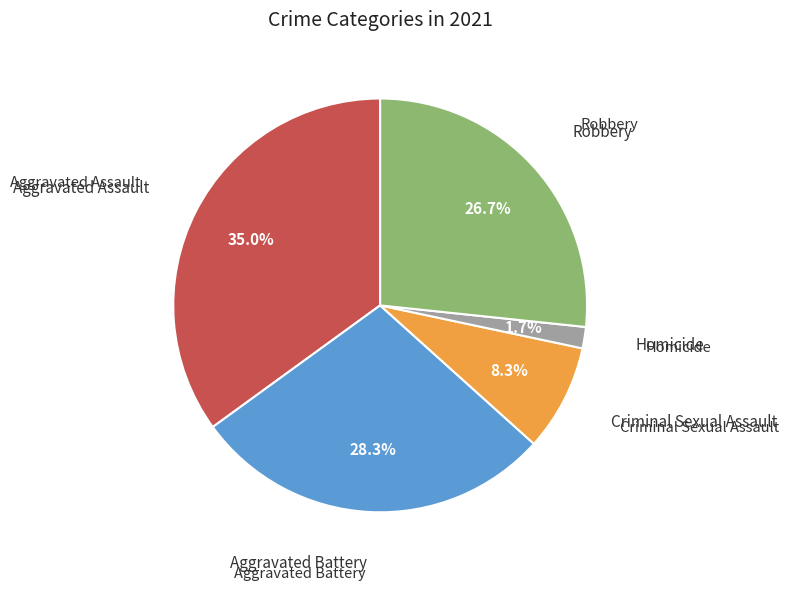

Is there a majority slice in this chart?

No